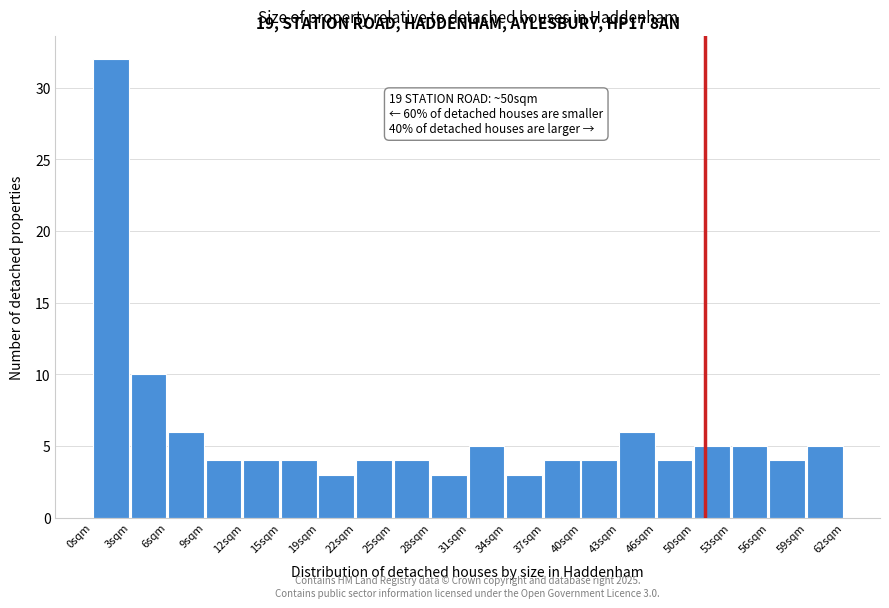

Over which range of the x-axis is the bar tallest?

0.0 to 3.0